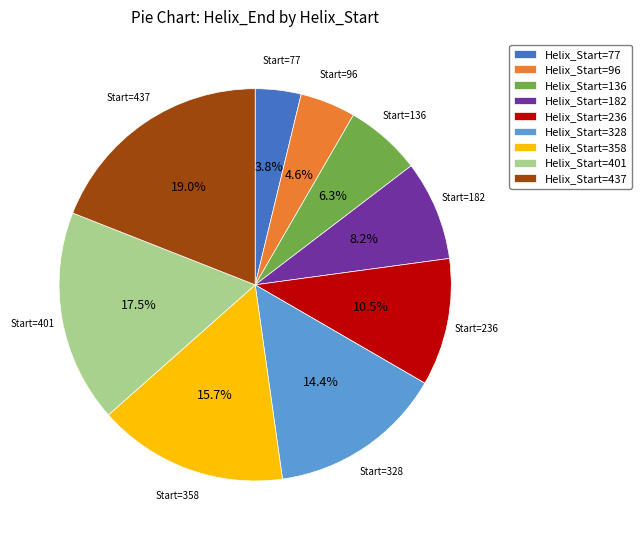

Combined, do Helix_Start=437 and Helix_Start=96 account for over 50%?

No